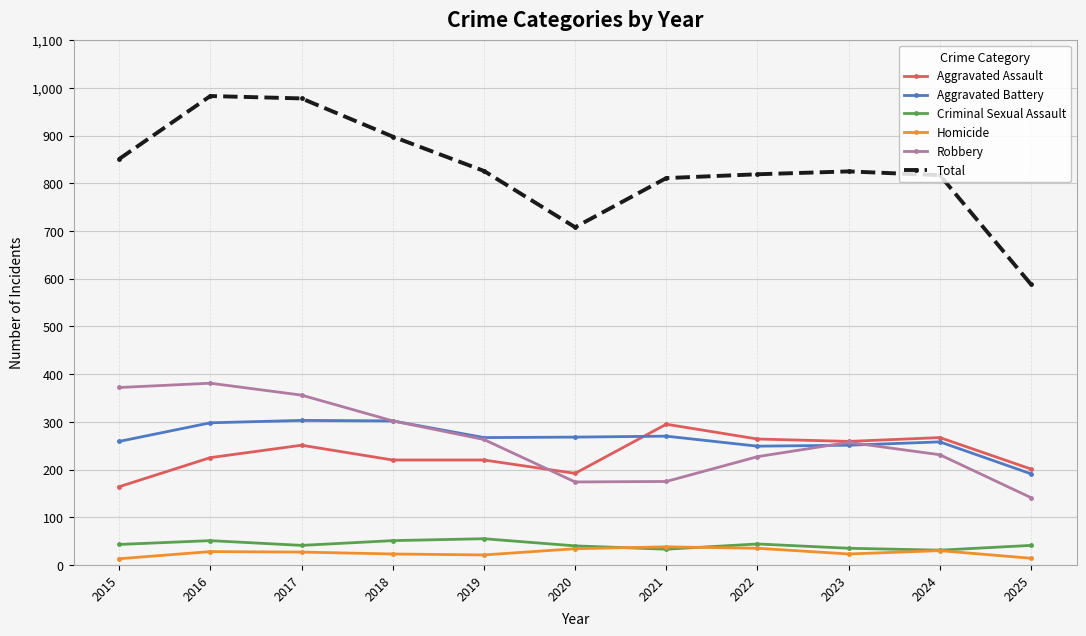

Which series has the largest total across all categories?

Total